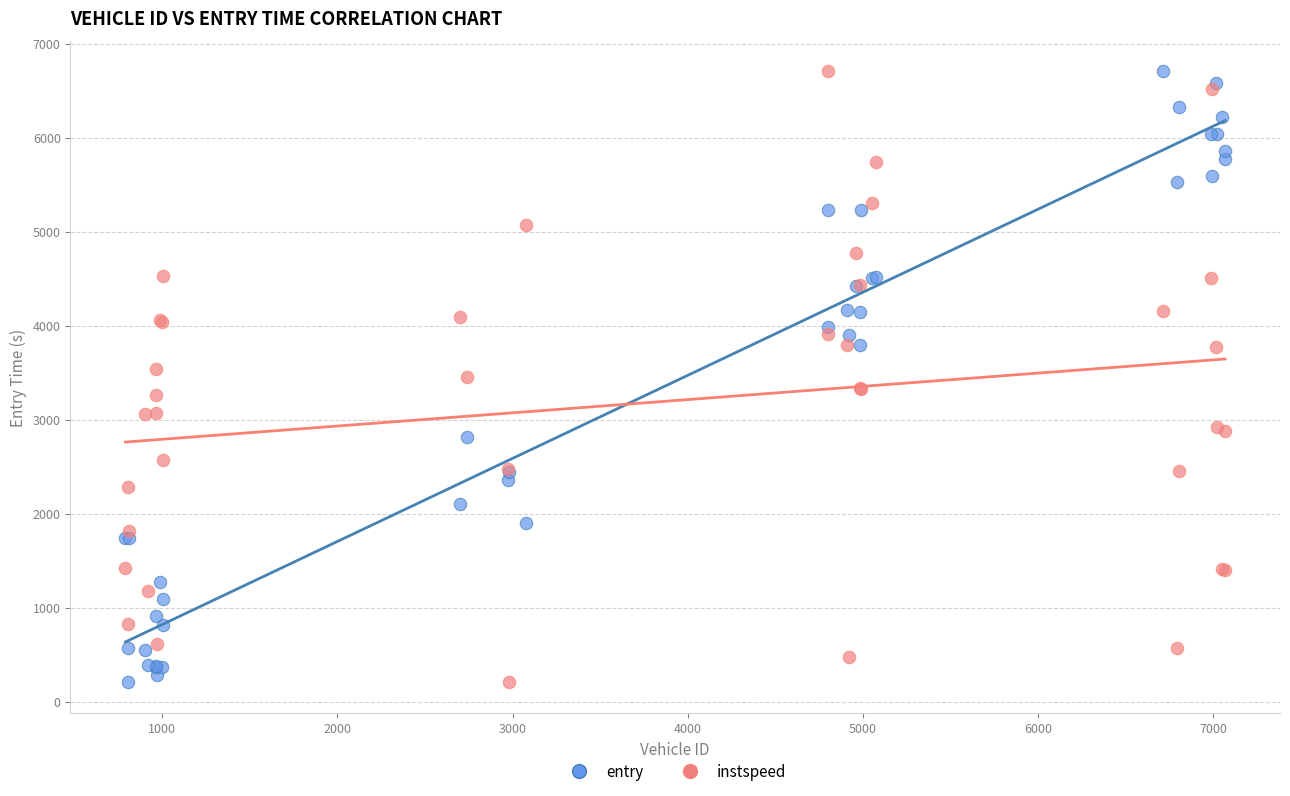

What are all the series names shown in the legend?

entry, instspeed